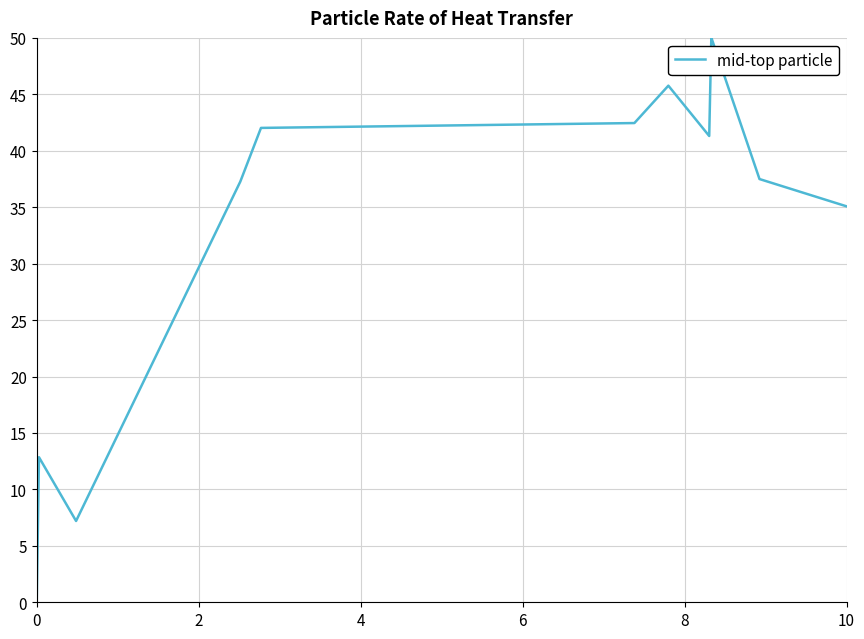

What is the difference between the maximum and minimum values?

50.0